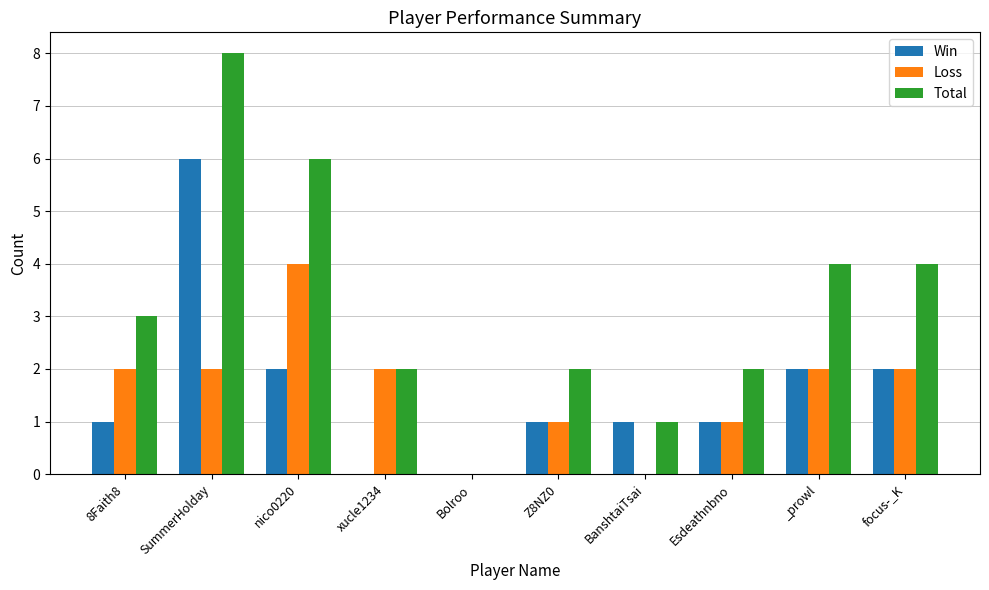

What are all the series names shown in the legend?

Win, Loss, Total